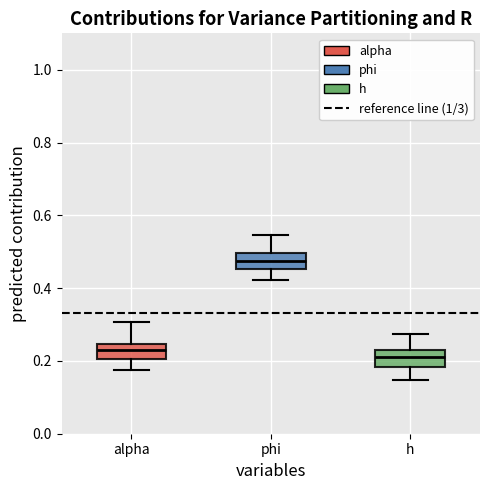

Reading left to right, transcribe this box plot: for each box, give where its median line is, the range the box spans, and where its two whiskers end, as read against the y-axis. The values are not printed on the chart, so give them approximately, as read against the axis.

alpha: median 0.22, box 0.20 to 0.24, whiskers 0.18 to 0.30
phi: median 0.48, box 0.46 to 0.50, whiskers 0.42 to 0.54
h: median 0.22 (inside the box), box 0.18 to 0.22, whiskers 0.14 to 0.28